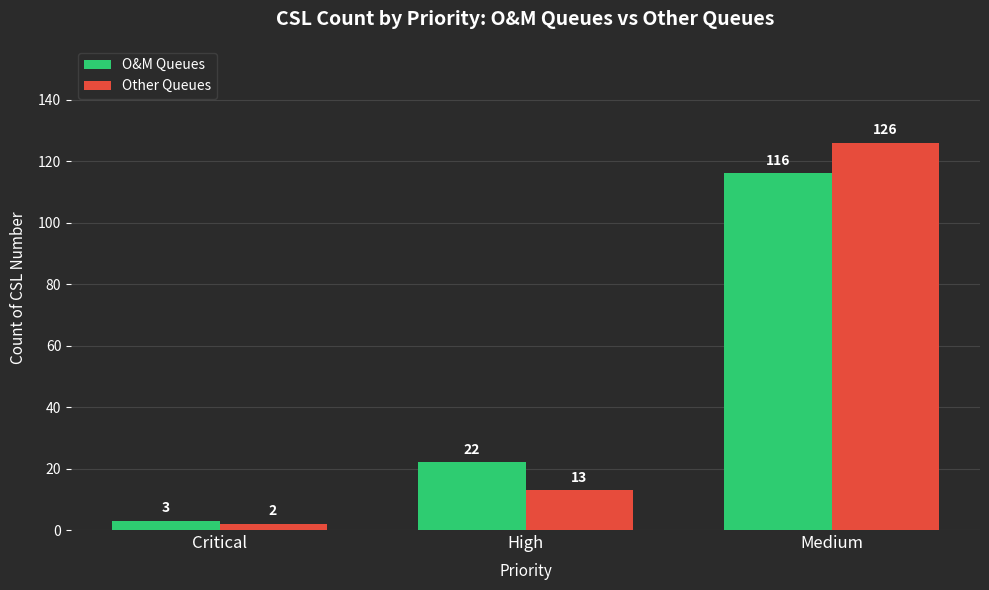

Which series changed the most between Critical and Medium?

Other Queues